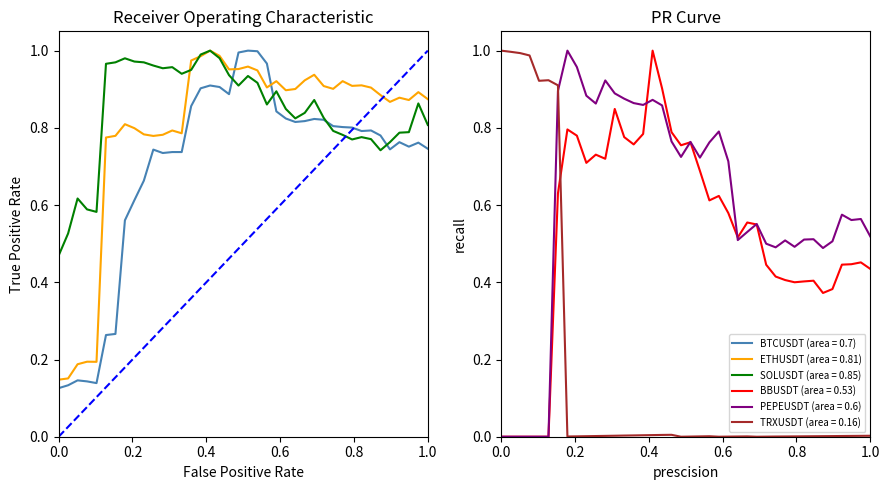

How many interior local valleys does the BBUSDT series have?

8